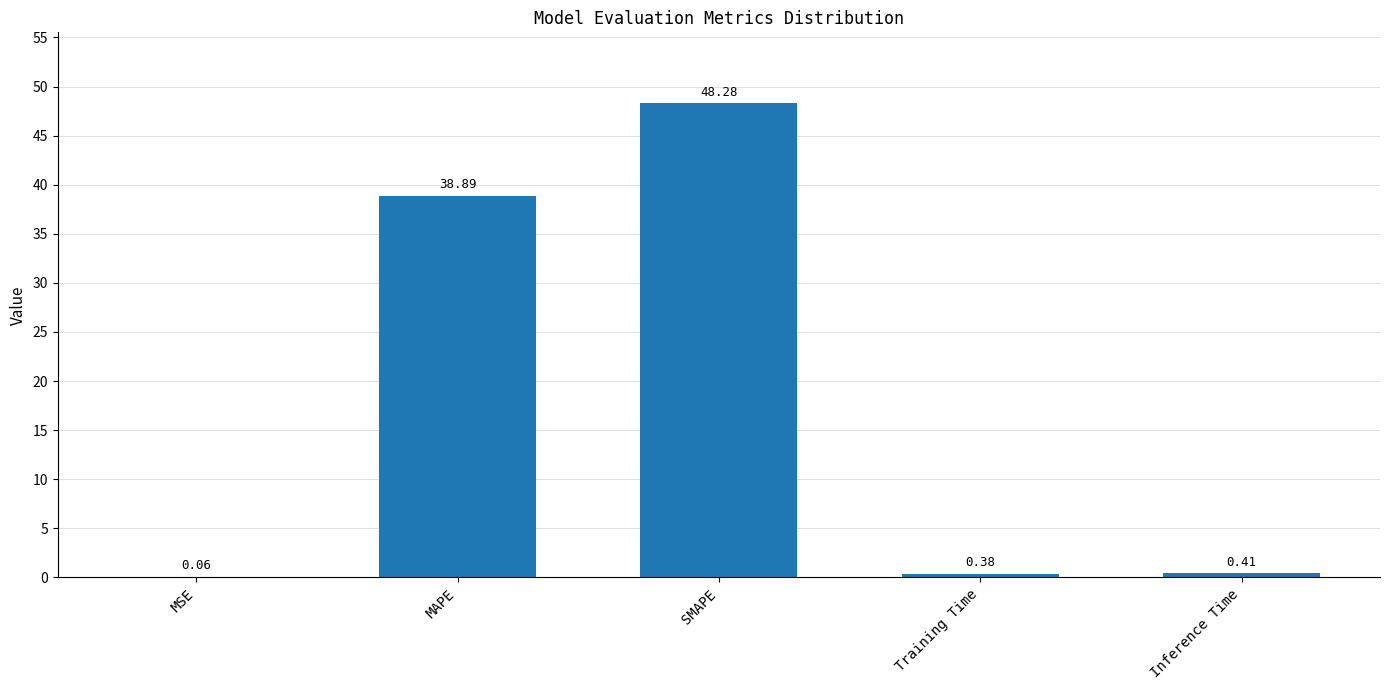

Which has a higher value, MAPE or Inference Time?

MAPE